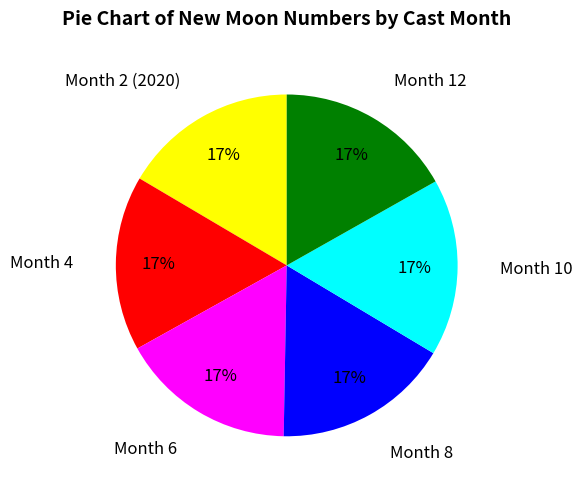

To the nearest percent, what percentage of the pie is Month 4?

17%